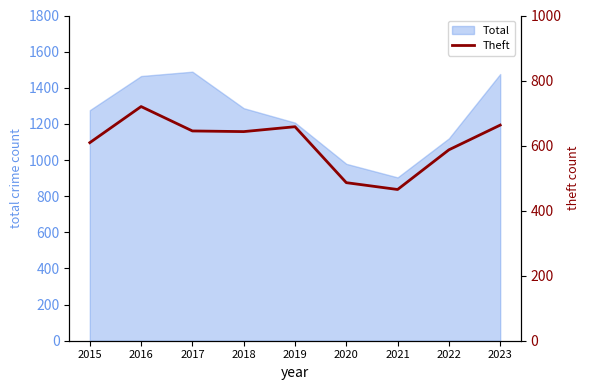

What is the minimum value for Total?

904